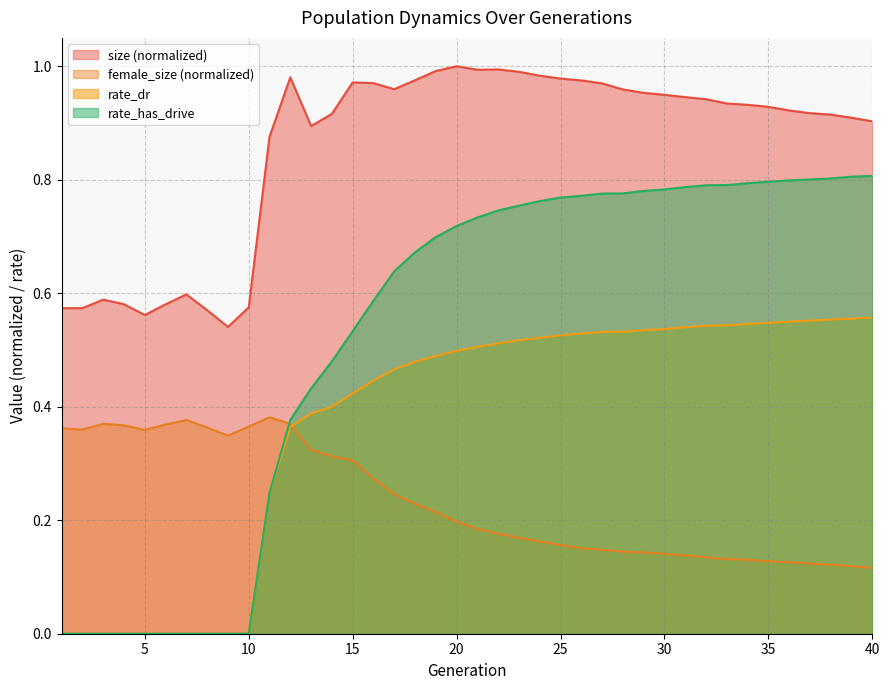

Reading left to right, list all the values displayed in this chart.

size: 0.6	0.6	0.6	0.6	0.6	0.6	0.6	0.6	0.5	0.6	0.9	1.0	0.9	0.9	1.0	1.0	1.0	1.0	1.0	1.0	1.0	1.0	1.0	1.0	1.0	1.0	1.0	1.0	1.0	0.9	0.9	0.9	0.9	0.9	0.9	0.9	0.9	0.9	0.9	0.9
female_size: 0.4	0.4	0.4	0.4	0.4	0.4	0.4	0.4	0.3	0.4	0.4	0.4	0.3	0.3	0.3	0.3	0.2	0.2	0.2	0.2	0.2	0.2	0.2	0.2	0.2	0.2	0.1	0.1	0.1	0.1	0.1	0.1	0.1	0.1	0.1	0.1	0.1	0.1	0.1	0.1
rate_dr: 0.0	0.0	0.0	0.0	0.0	0.0	0.0	0.0	0.0	0.0	0.2	0.4	0.4	0.4	0.4	0.4	0.5	0.5	0.5	0.5	0.5	0.5	0.5	0.5	0.5	0.5	0.5	0.5	0.5	0.5	0.5	0.5	0.5	0.5	0.5	0.6	0.6	0.6	0.6	0.6
rate_has_drive: 0.0	0.0	0.0	0.0	0.0	0.0	0.0	0.0	0.0	0.0	0.2	0.4	0.4	0.5	0.5	0.6	0.6	0.7	0.7	0.7	0.7	0.7	0.8	0.8	0.8	0.8	0.8	0.8	0.8	0.8	0.8	0.8	0.8	0.8	0.8	0.8	0.8	0.8	0.8	0.8